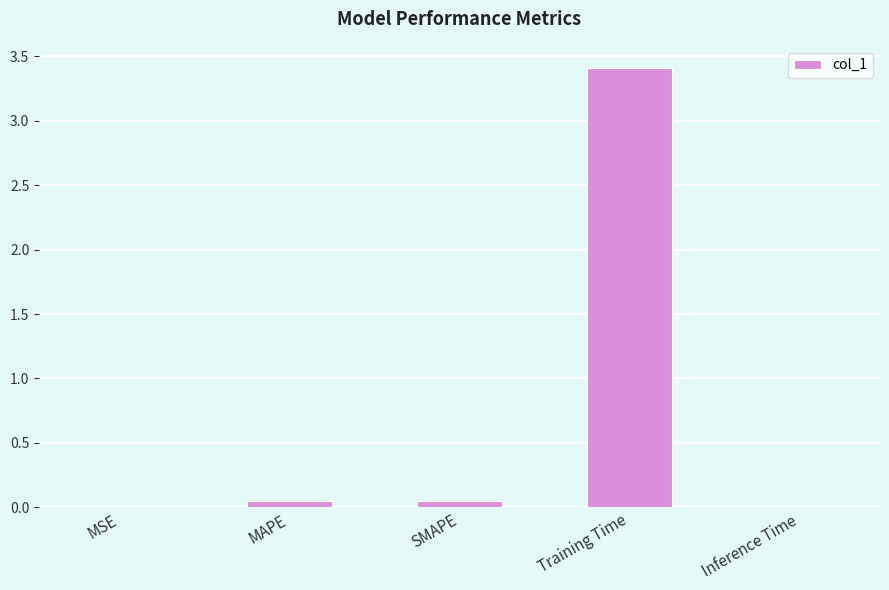

The value at SMAPE is 0.0. True or false?

True